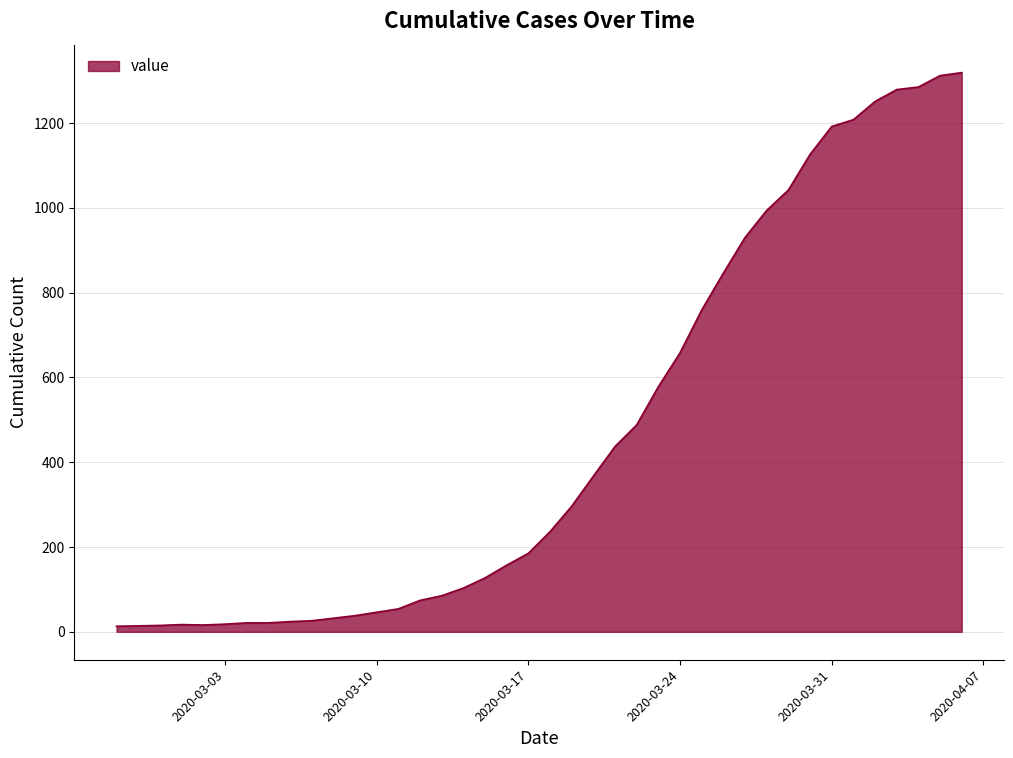

What is the difference between the maximum and minimum values?

1306